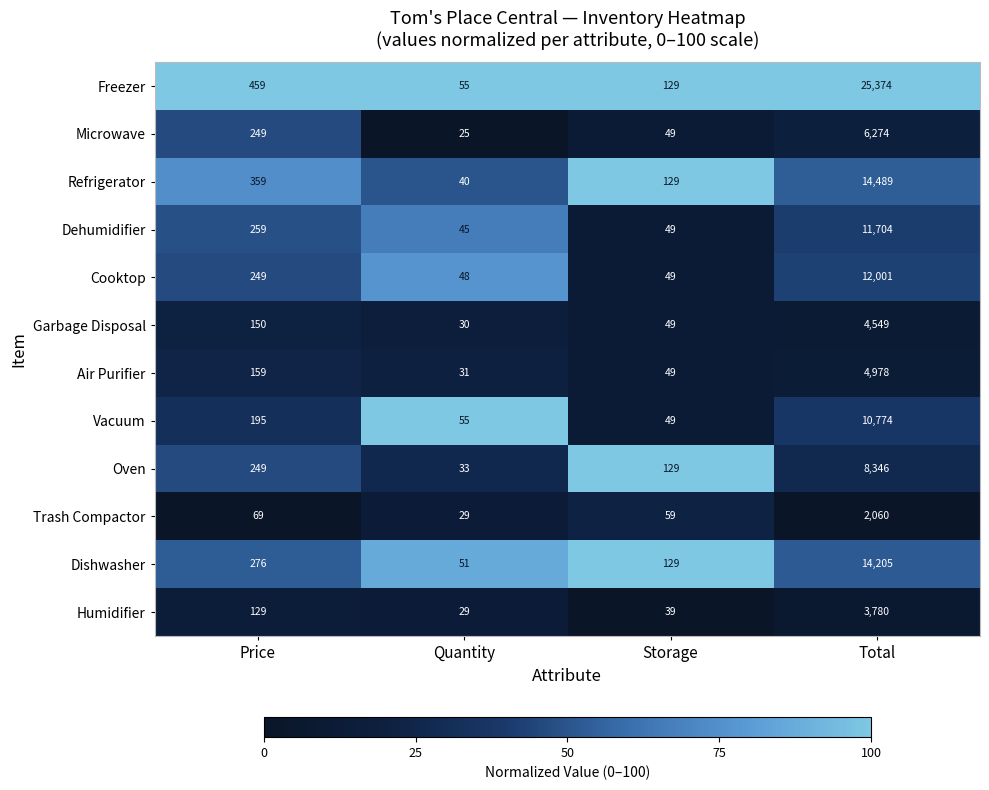

What is the smallest value displayed?

25